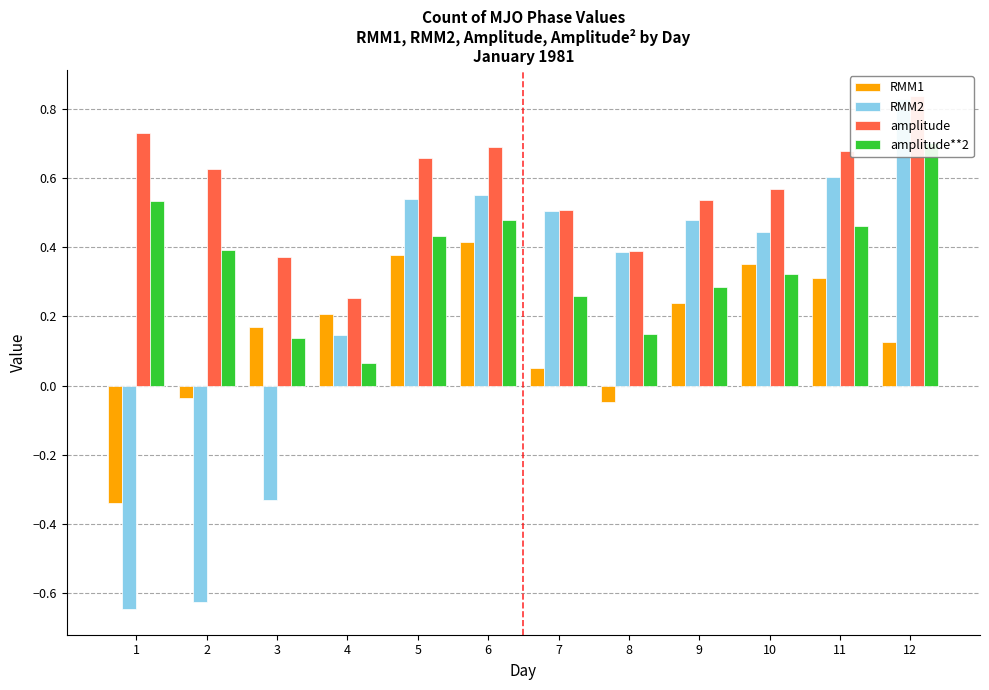

What is the difference between the RMM2 values at 12 and 5?

0.3